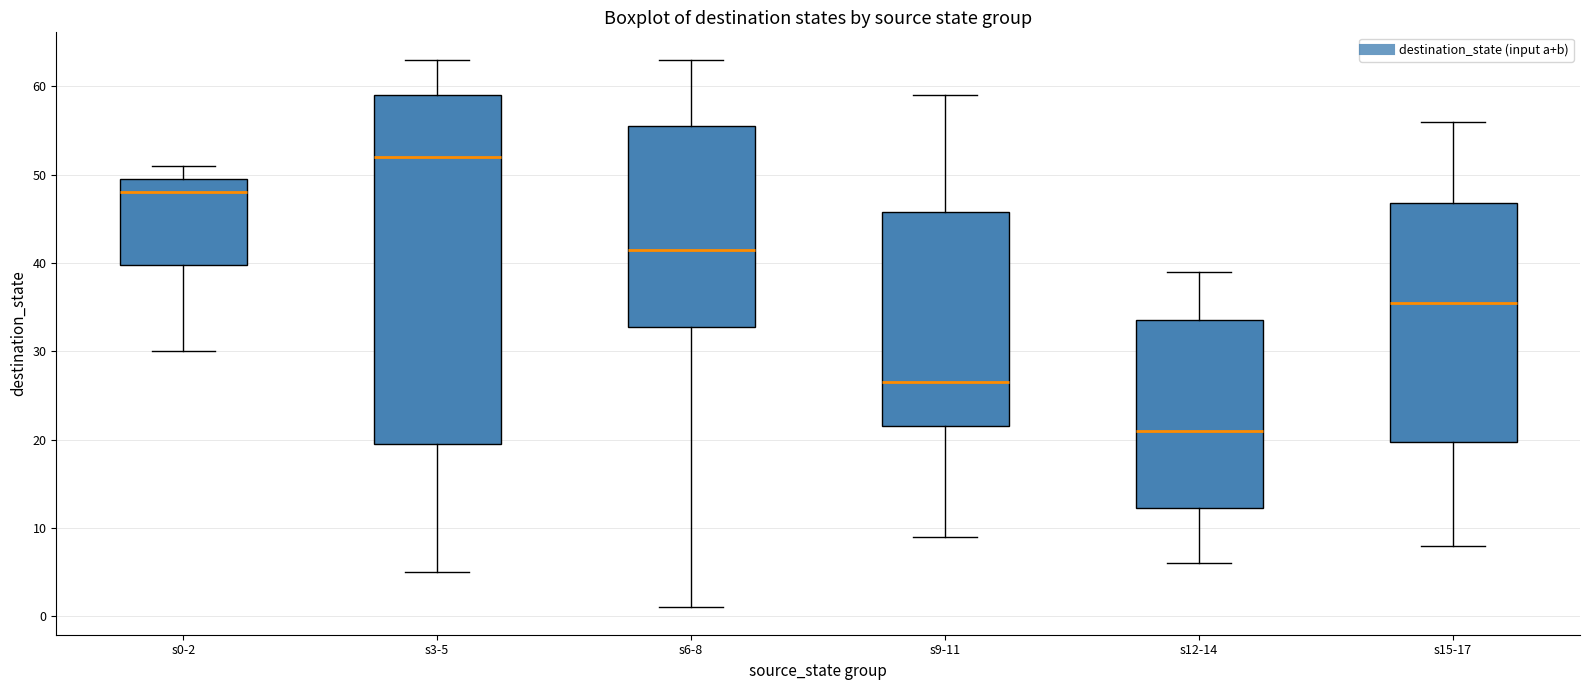

Reading left to right, read every box against the y-axis: the position of its median line, the range the box covers, and the ends of its whiskers. The values are not printed on the chart, so give them approximately, as read against the axis.

s0-2: median 48, box 40 to 50, whiskers 30 to 51
s3-5: median 52, box 20 to 59, whiskers 5 to 63
s6-8: median 42, box 33 to 56, whiskers 1 to 63
s9-11: median 27, box 22 to 46, whiskers 9 to 59
s12-14: median 21, box 12 to 34, whiskers 6 to 39
s15-17: median 36, box 20 to 47, whiskers 8 to 56